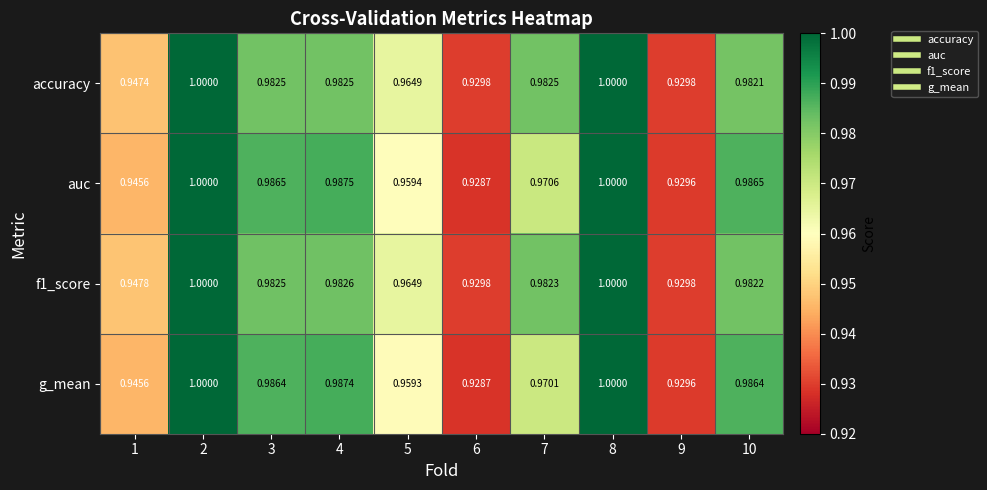

Which series changed the most between 5 and 8?

g_mean